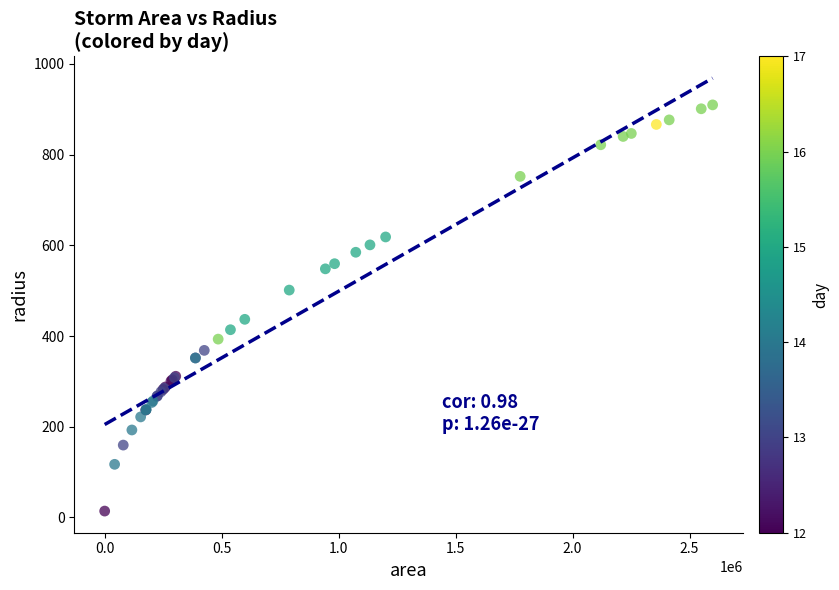

What Y value in the scatter plot is closest to 461?

436.8